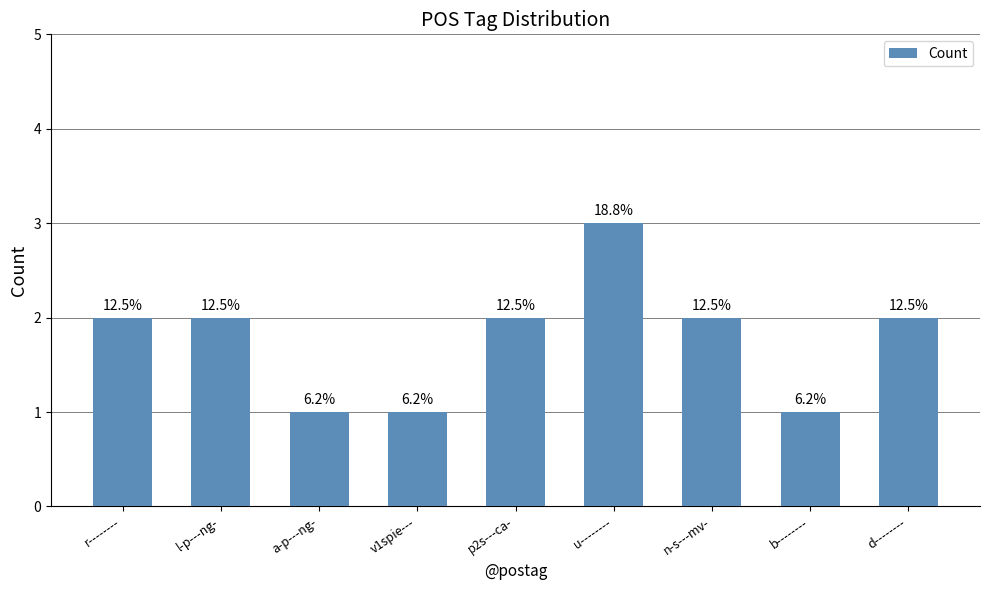

How many bars are there in total?

9